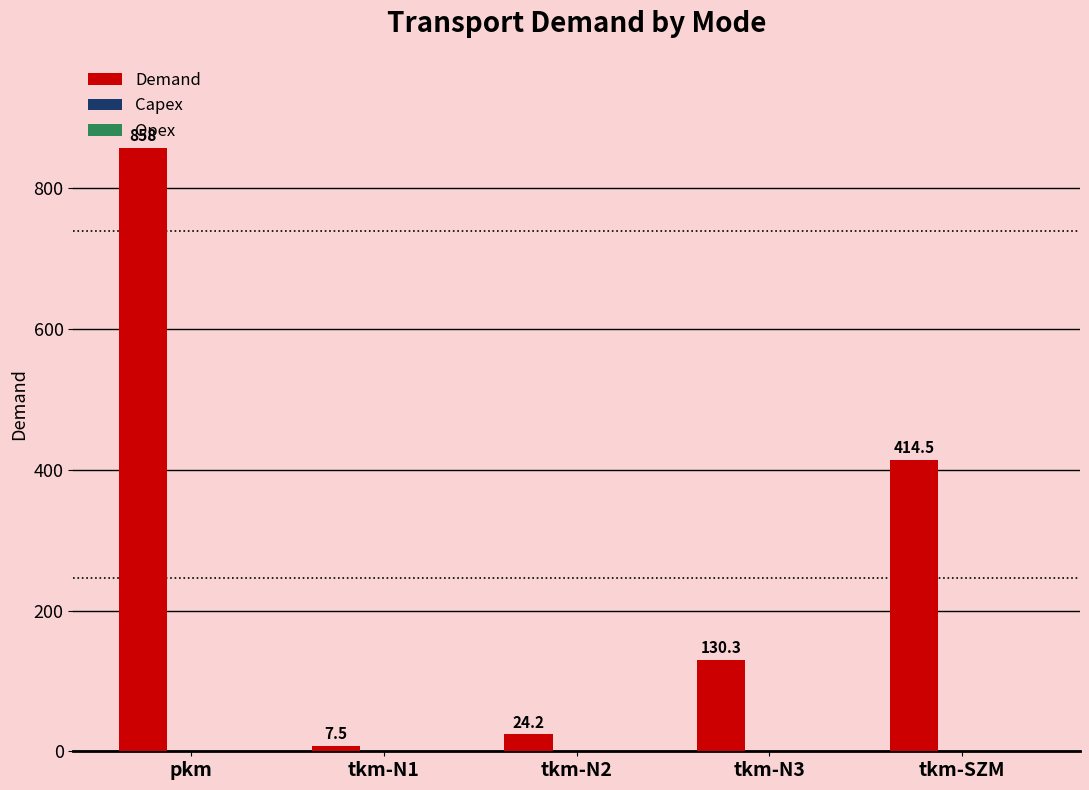

What position from the right is tkm-N1?

4